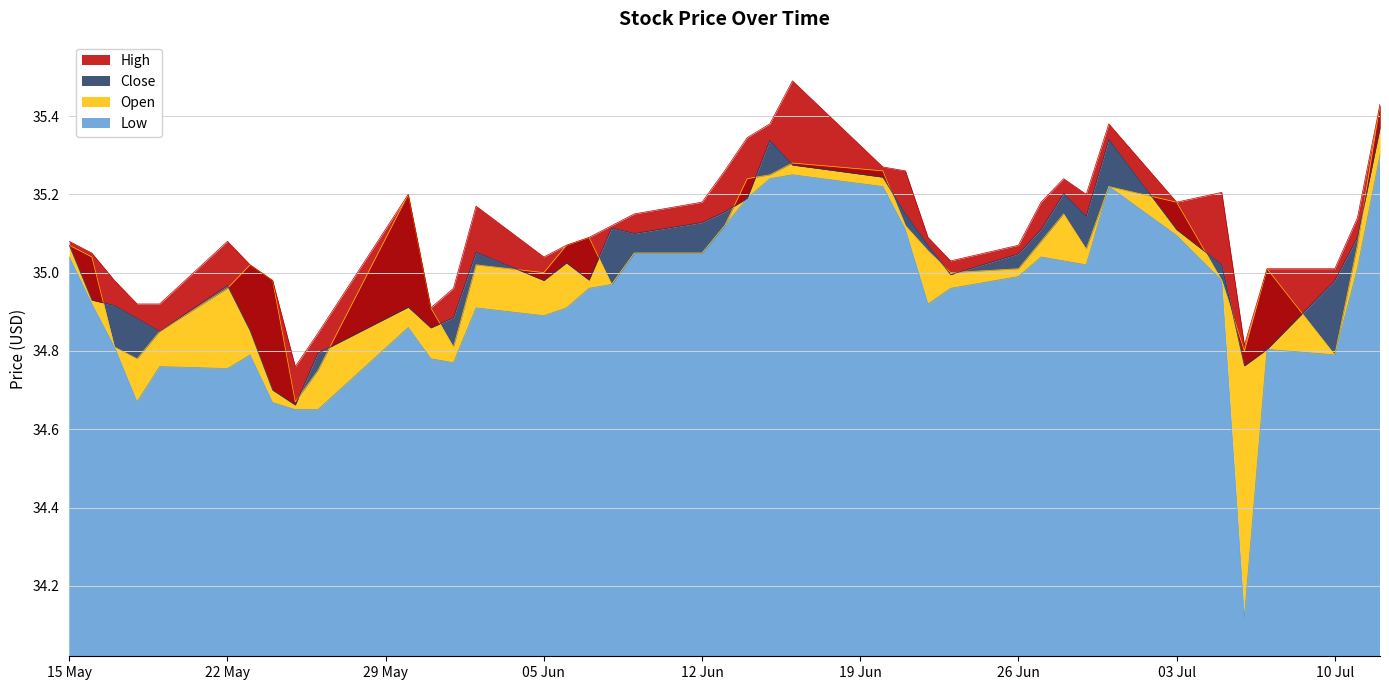

What is the greatest value displayed?

35.5